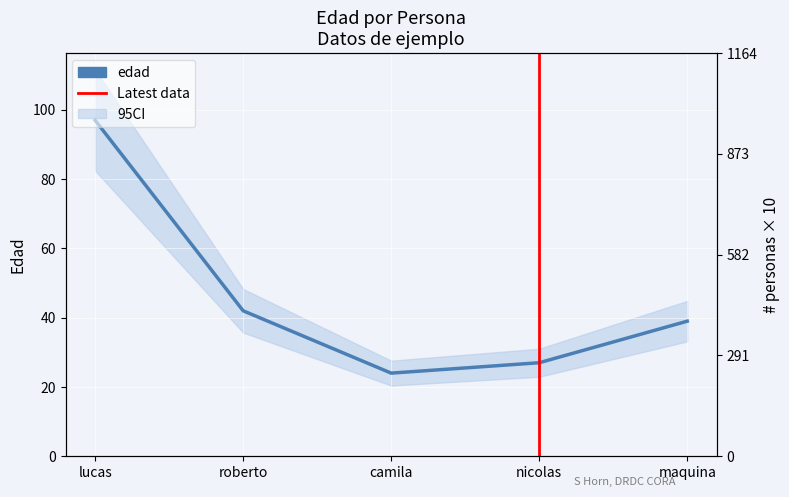

Reading left to right, list all the values displayed in this chart.

97	42	24	27	39